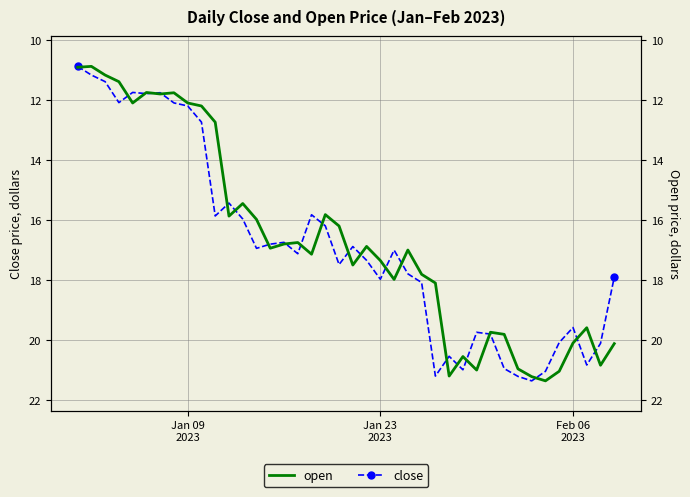

After their last crossing, which series has the higher values: open or close?

open